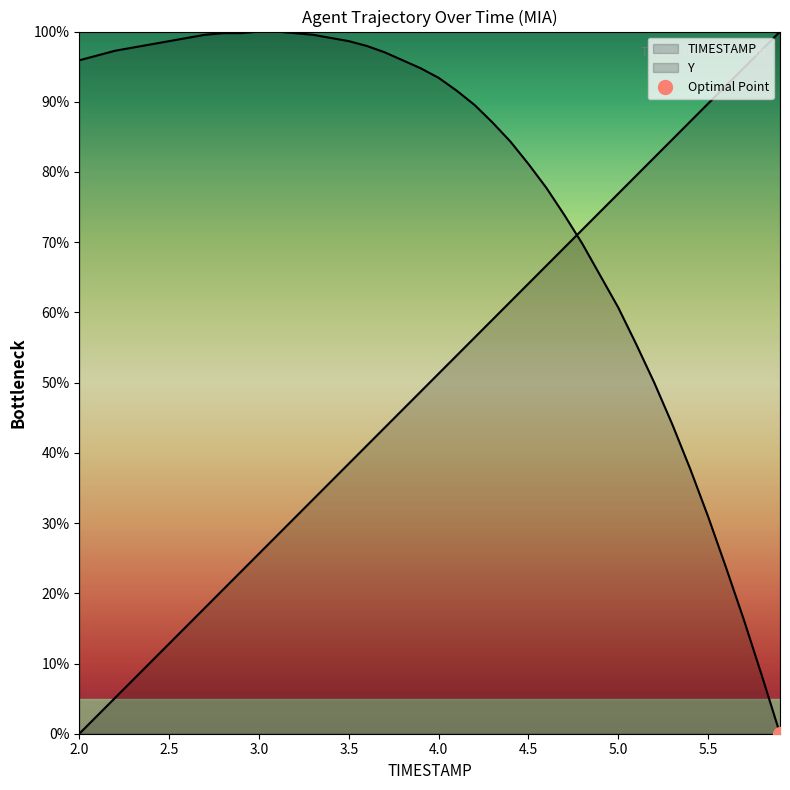

Reading right to left, what are all the values shown in this chart?

TIMESTAMP: 5.9=1.0	5.8=1.0	5.7=0.9	5.6=0.9	5.5=0.9	5.4=0.9	5.3=0.8	5.2=0.8	5.1=0.8	5.0=0.8	4.9=0.7	4.8=0.7	4.7=0.7	4.6=0.7	4.5=0.6	4.4=0.6	4.3=0.6	4.2=0.6	4.1=0.5	4.0=0.5	3.9=0.5	3.8=0.5	3.7=0.4	3.6=0.4	3.5=0.4	3.4=0.4	3.3=0.3	3.2=0.3	3.1=0.3	3.0=0.3	2.9=0.2	2.8=0.2	2.7=0.2	2.6=0.2	2.5=0.1	2.4=0.1	2.3=0.1	2.2=0.1	2.1=0.0	2.0=0.0
Y: 5.9=0.0	5.8=0.1	5.7=0.2	5.6=0.2	5.5=0.3	5.4=0.4	5.3=0.4	5.2=0.5	5.1=0.6	5.0=0.6	4.9=0.7	4.8=0.7	4.7=0.7	4.6=0.8	4.5=0.8	4.4=0.8	4.3=0.9	4.2=0.9	4.1=0.9	4.0=0.9	3.9=0.9	3.8=1.0	3.7=1.0	3.6=1.0	3.5=1.0	3.4=1.0	3.3=1.0	3.2=1.0	3.1=1.0	3.0=1.0	2.9=1.0	2.8=1.0	2.7=1.0	2.6=1.0	2.5=1.0	2.4=1.0	2.3=1.0	2.2=1.0	2.1=1.0	2.0=1.0